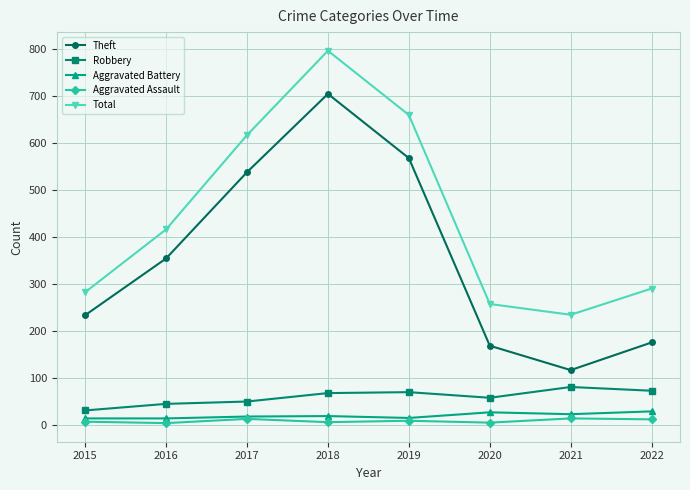

In Aggravated Assault, how many points are lower than both neighbors (excluding endpoints)?

3